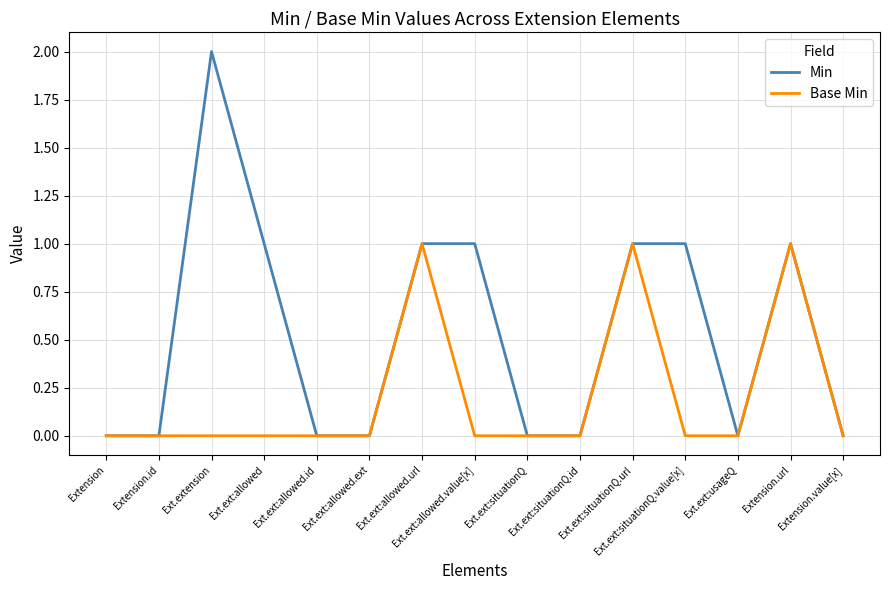

Which series has the widest spread of values?

Min